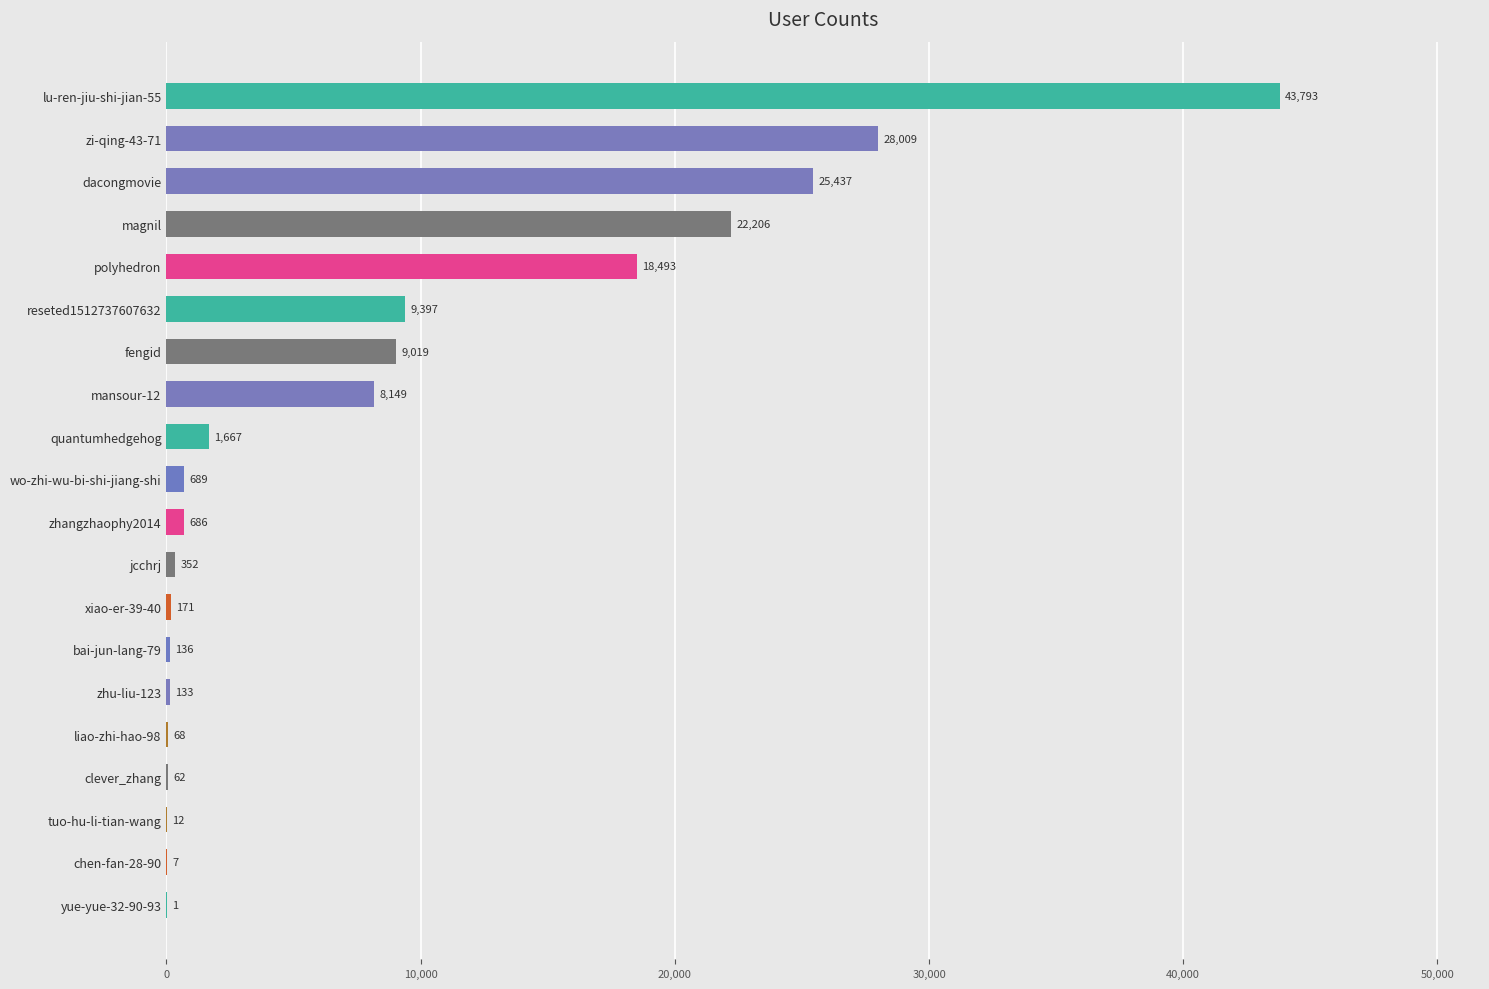

At which label is the value closest to 21897?

magnil